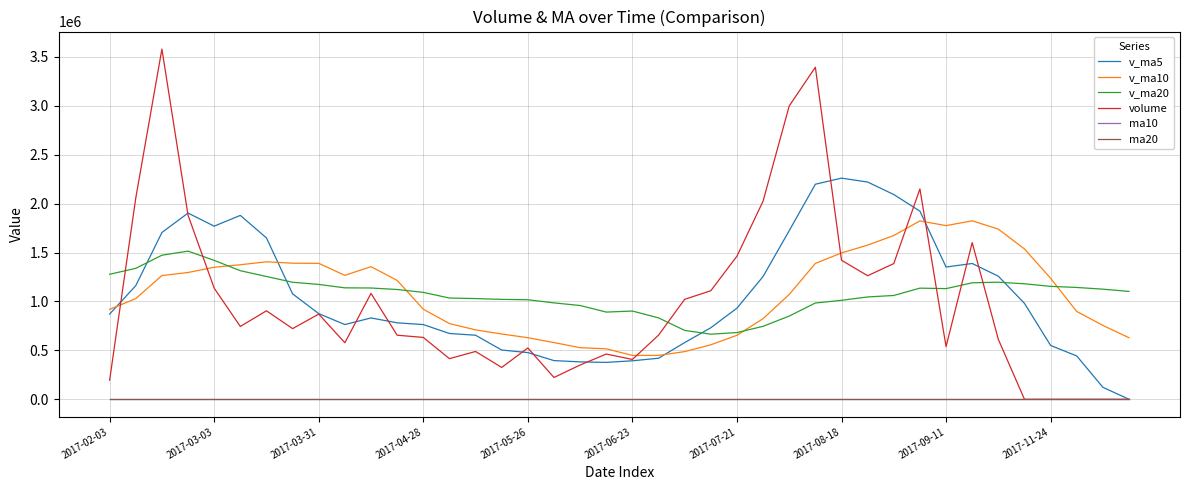

True or false: v_ma10 and ma10 cross at least once.

False